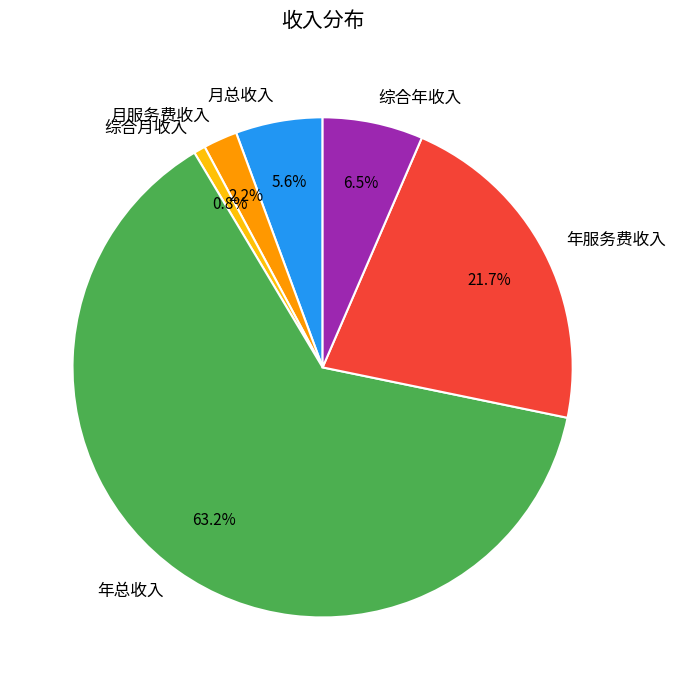

Which category accounts for the majority?

年总收入